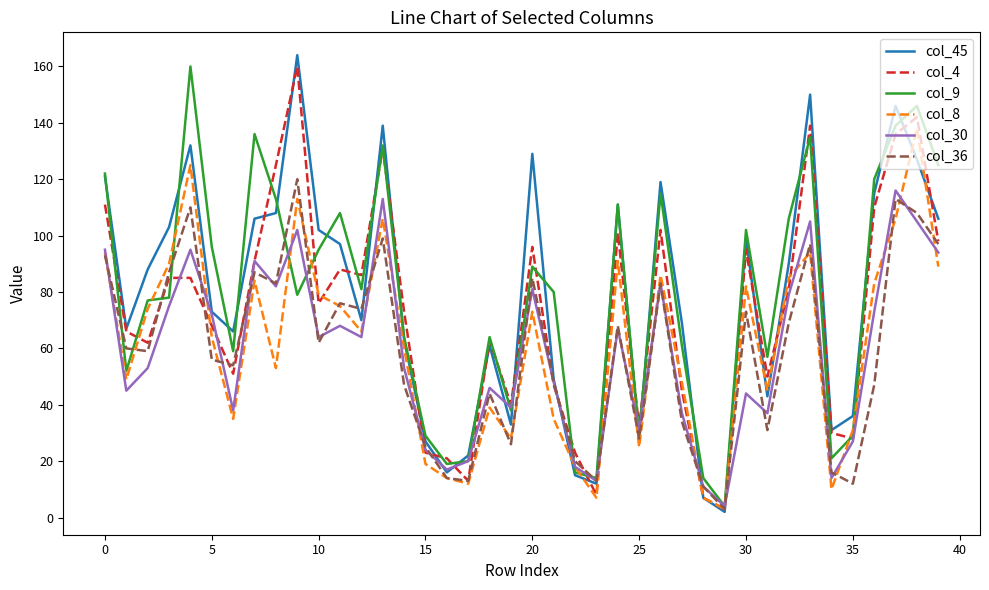

Which series has the largest total across all categories?

col_45